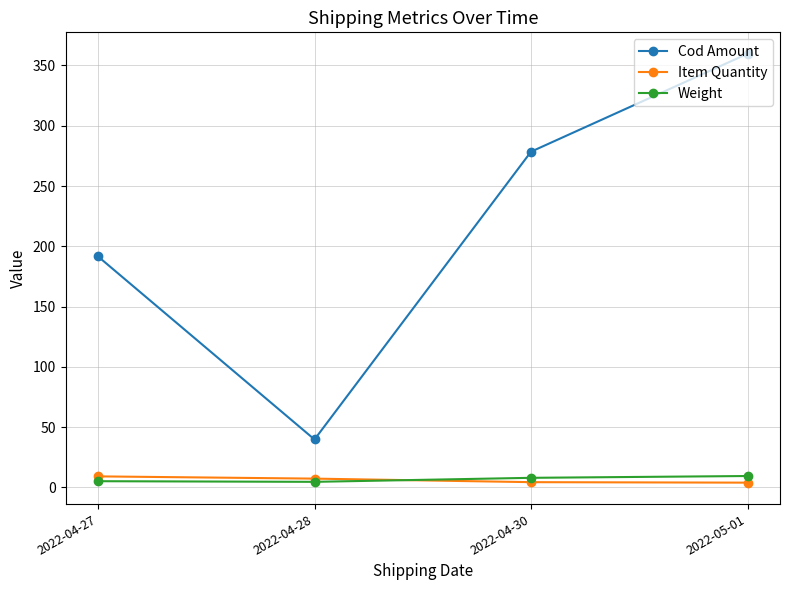

Is it true that Cod Amount equals 27.6 at 2022-04-28?

False